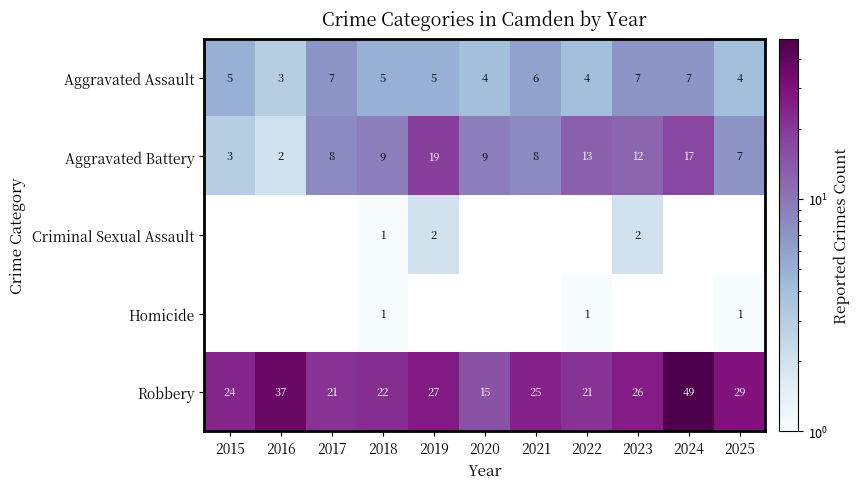

What is the approximate value of Robbery at 2022?

21.0